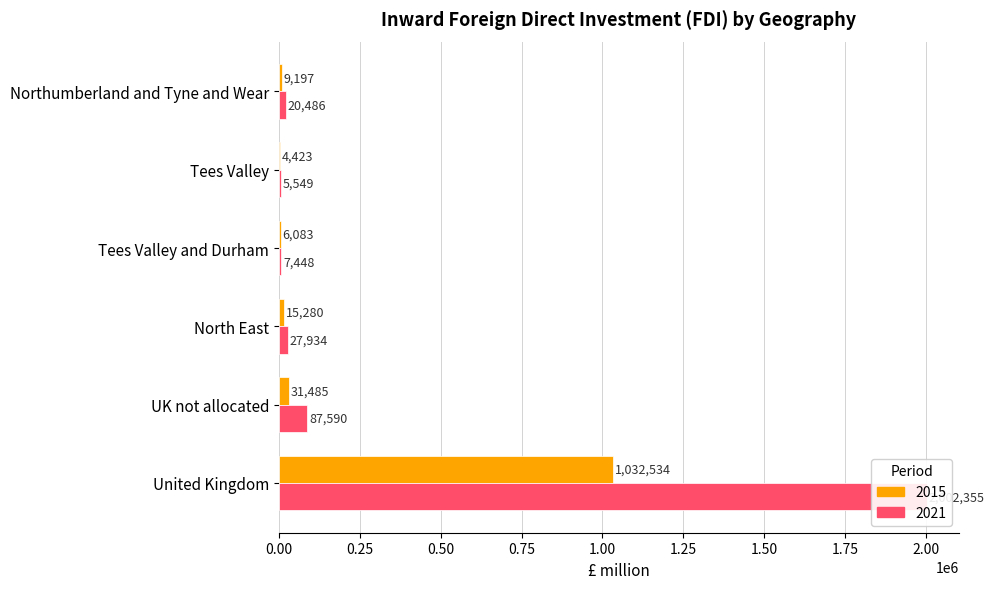

Is the value of 2021 at North East greater than the value of 2015 at Tees Valley and Durham?

Yes